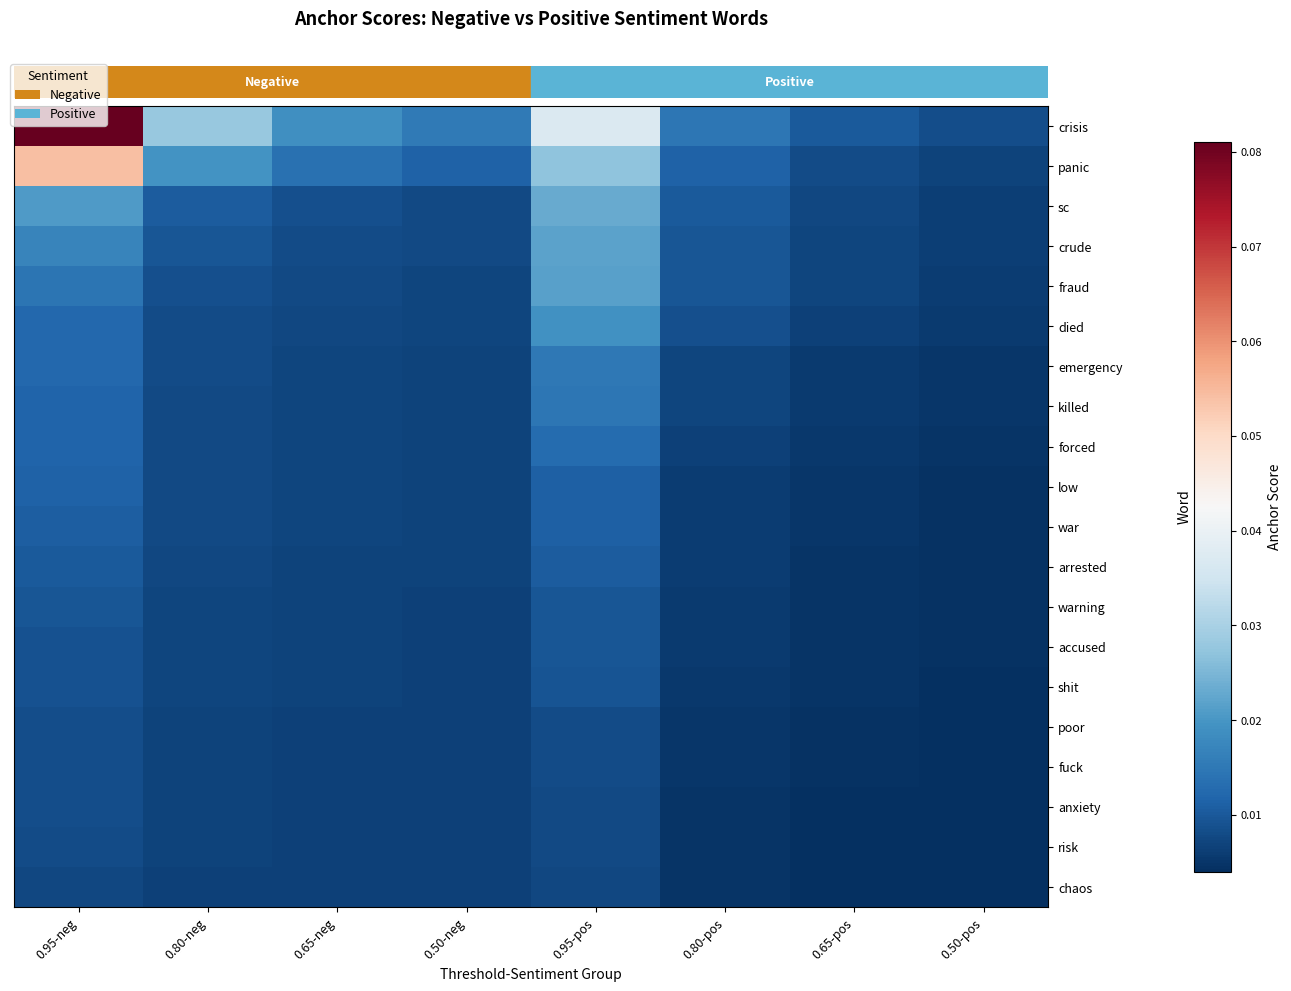

Reading right to left, what are all the values shown in this chart?

row_0: 0.0	0.0	0.0	0.0	0.0	0.0	0.0	0.1
row_1: 0.0	0.0	0.0	0.0	0.0	0.0	0.0	0.1
row_2: 0.0	0.0	0.0	0.0	0.0	0.0	0.0	0.0
row_3: 0.0	0.0	0.0	0.0	0.0	0.0	0.0	0.0
row_4: 0.0	0.0	0.0	0.0	0.0	0.0	0.0	0.0
row_5: 0.0	0.0	0.0	0.0	0.0	0.0	0.0	0.0
row_6: 0.0	0.0	0.0	0.0	0.0	0.0	0.0	0.0
row_7: 0.0	0.0	0.0	0.0	0.0	0.0	0.0	0.0
row_8: 0.0	0.0	0.0	0.0	0.0	0.0	0.0	0.0
row_9: 0.0	0.0	0.0	0.0	0.0	0.0	0.0	0.0
row_10: 0.0	0.0	0.0	0.0	0.0	0.0	0.0	0.0
row_11: 0.0	0.0	0.0	0.0	0.0	0.0	0.0	0.0
row_12: 0.0	0.0	0.0	0.0	0.0	0.0	0.0	0.0
row_13: 0.0	0.0	0.0	0.0	0.0	0.0	0.0	0.0
row_14: 0.0	0.0	0.0	0.0	0.0	0.0	0.0	0.0
row_15: 0.0	0.0	0.0	0.0	0.0	0.0	0.0	0.0
row_16: 0.0	0.0	0.0	0.0	0.0	0.0	0.0	0.0
row_17: 0.0	0.0	0.0	0.0	0.0	0.0	0.0	0.0
row_18: 0.0	0.0	0.0	0.0	0.0	0.0	0.0	0.0
row_19: 0.0	0.0	0.0	0.0	0.0	0.0	0.0	0.0